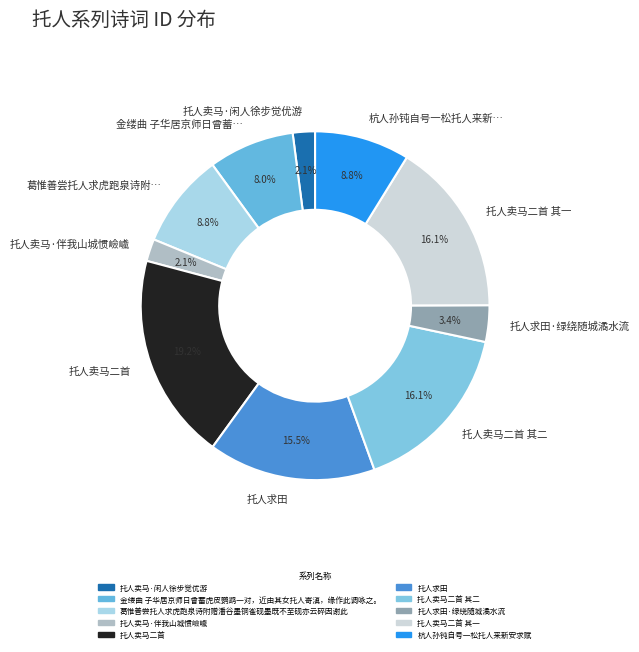

How much of the chart is everything except 葛惟善尝托人求虎跑泉诗附…?

91.2%